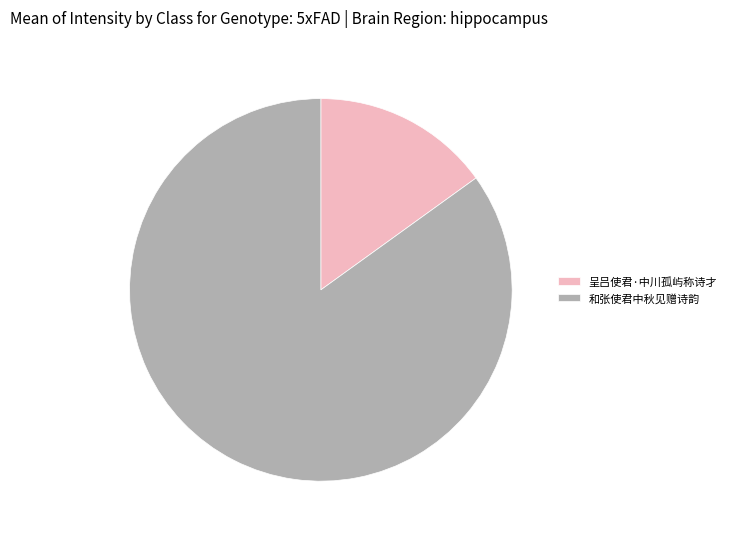

True or false: 呈吕使君·中川孤屿称诗才 accounts for 9% of the total.

False